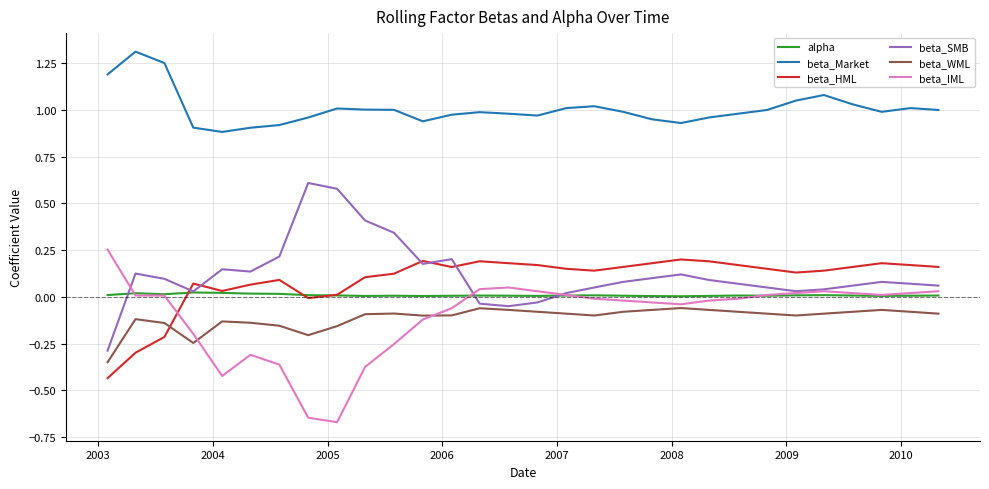

What are all the series names shown in the legend?

alpha, beta_Market, beta_HML, beta_SMB, beta_WML, beta_IML